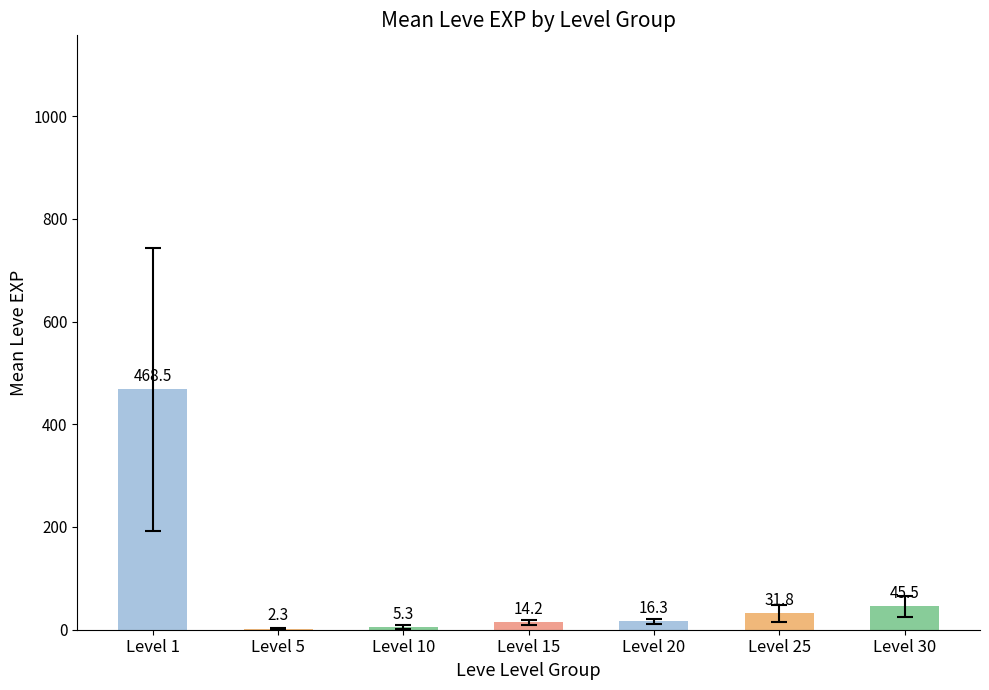

How many categories are shown in the chart?

7